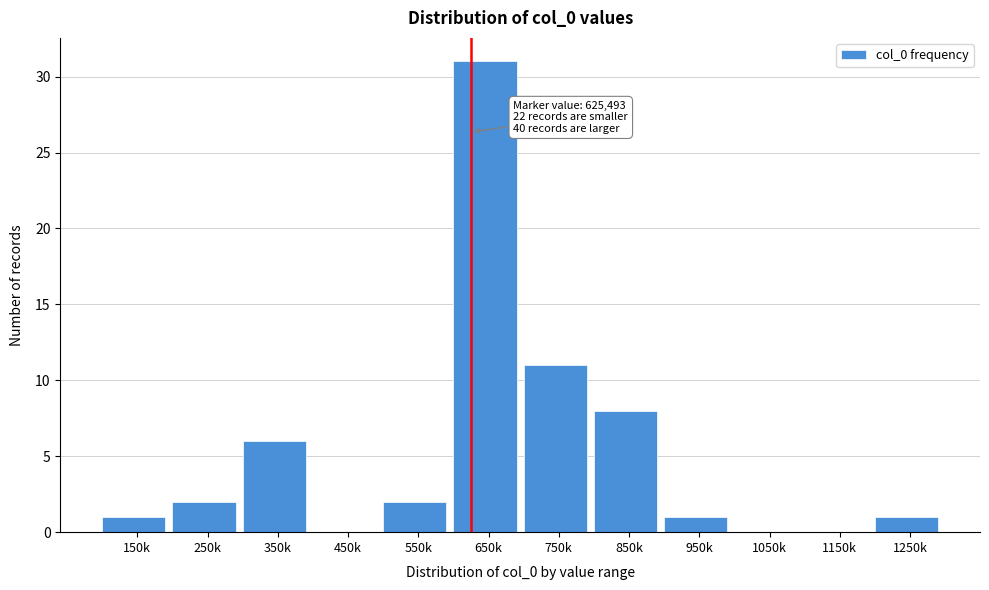

Reading left to right, list all the values displayed in this chart.

150k=1	250k=2	350k=6	450k=0	550k=2	650k=31	750k=11	850k=8	950k=1	1050k=0	1150k=0	1250k=1